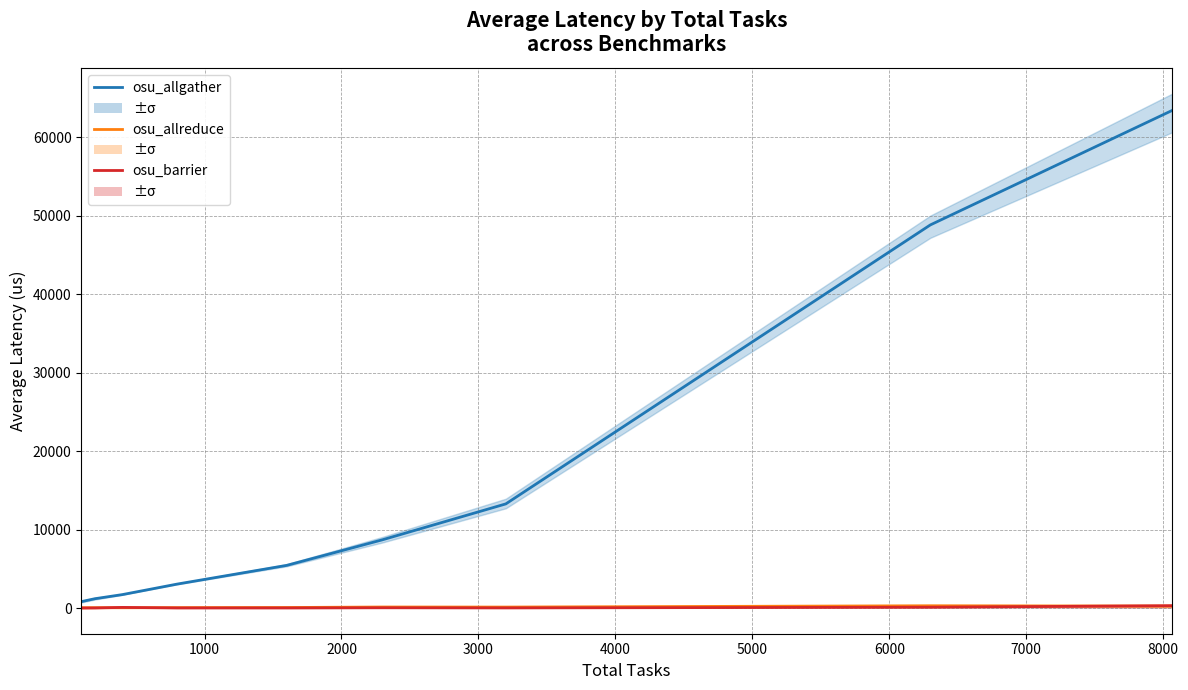

What are all the series names shown in the legend?

osu_allgather, osu_allreduce, osu_barrier